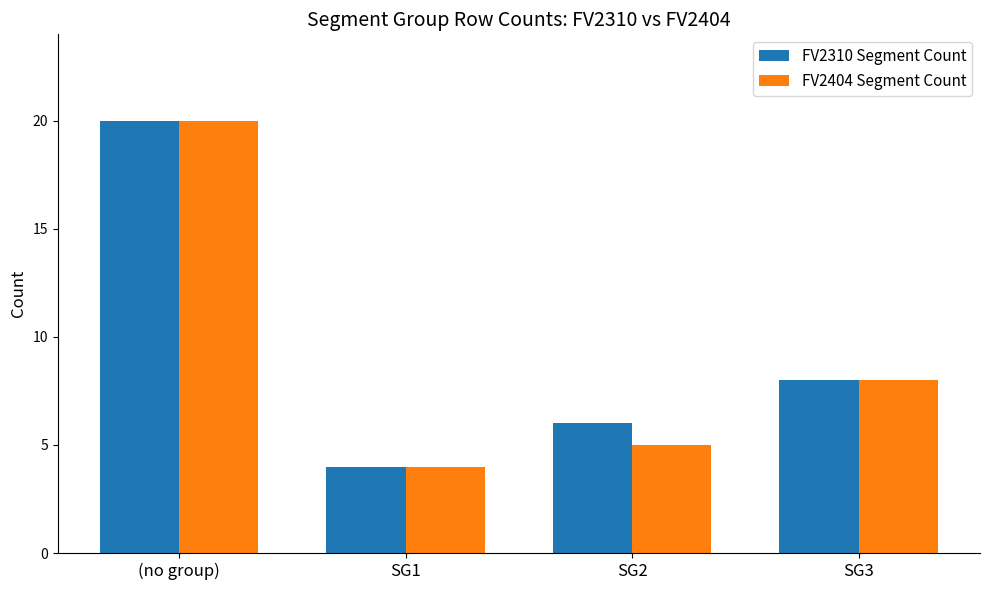

What is the value of the FV2404 Segment Count bar at the 1st from the left?

20